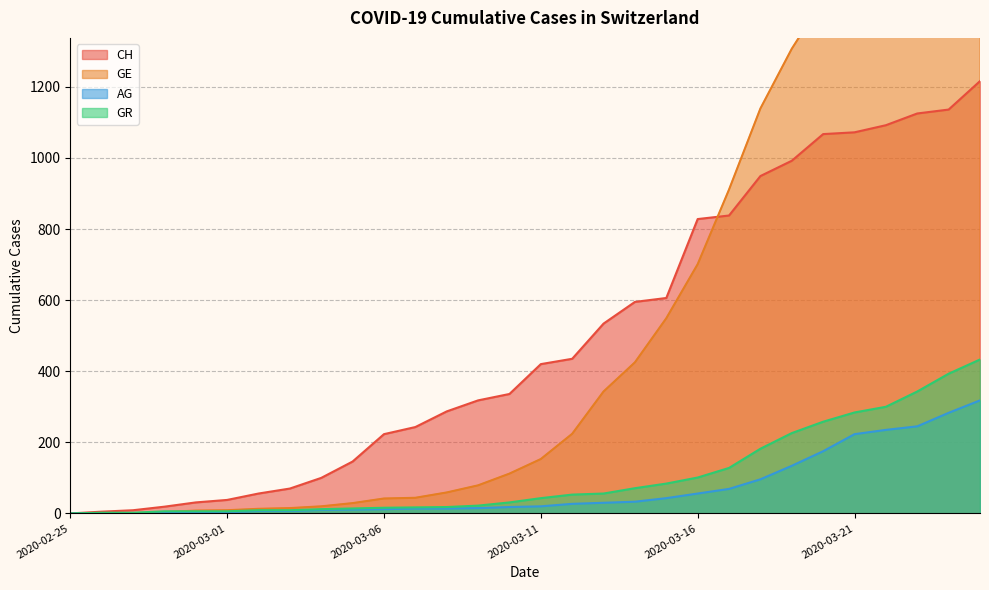

Is it true that GR equals 143 at 2020-03-20?

False